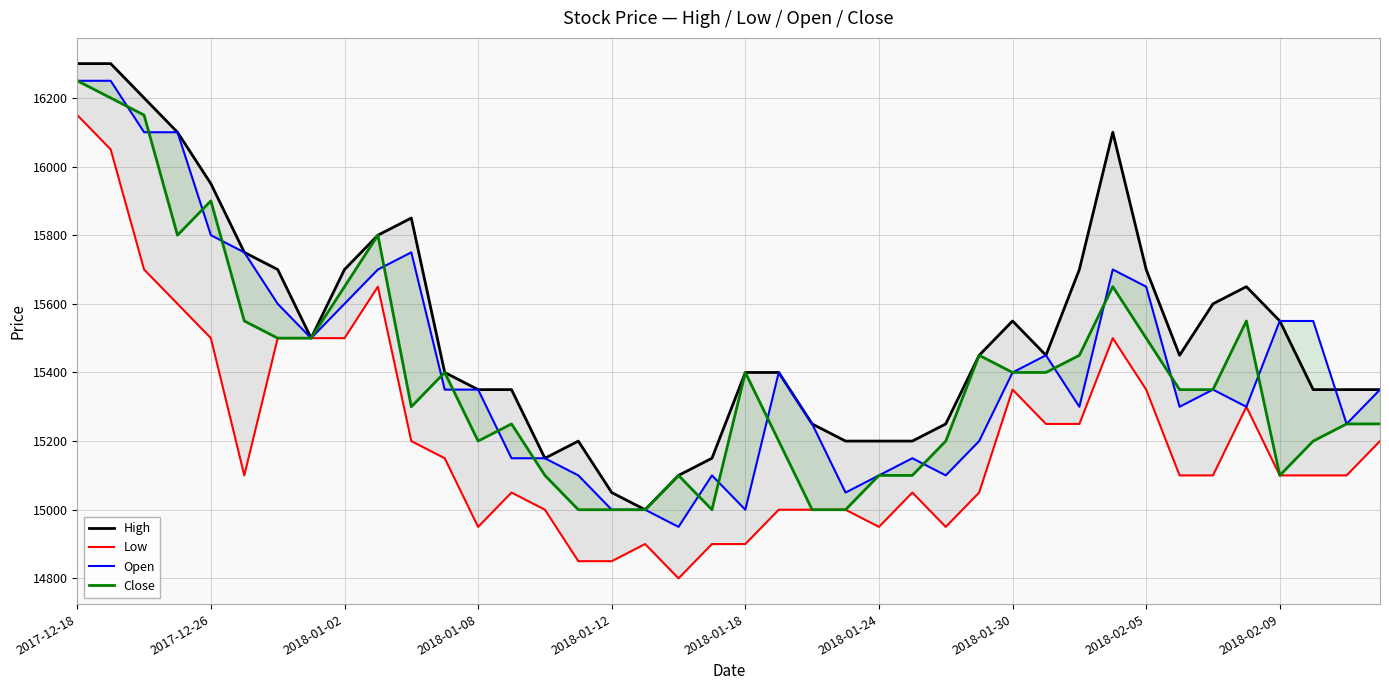

At which category is the sum across all series the highest?

2017-12-18